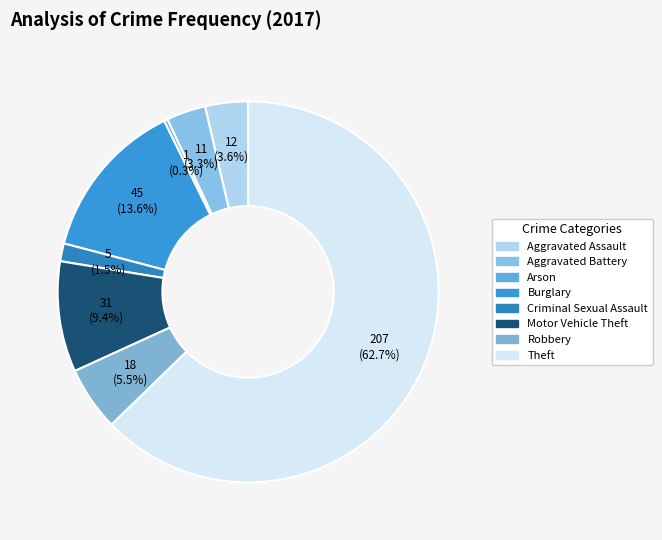

Which slice is the smallest?

Arson